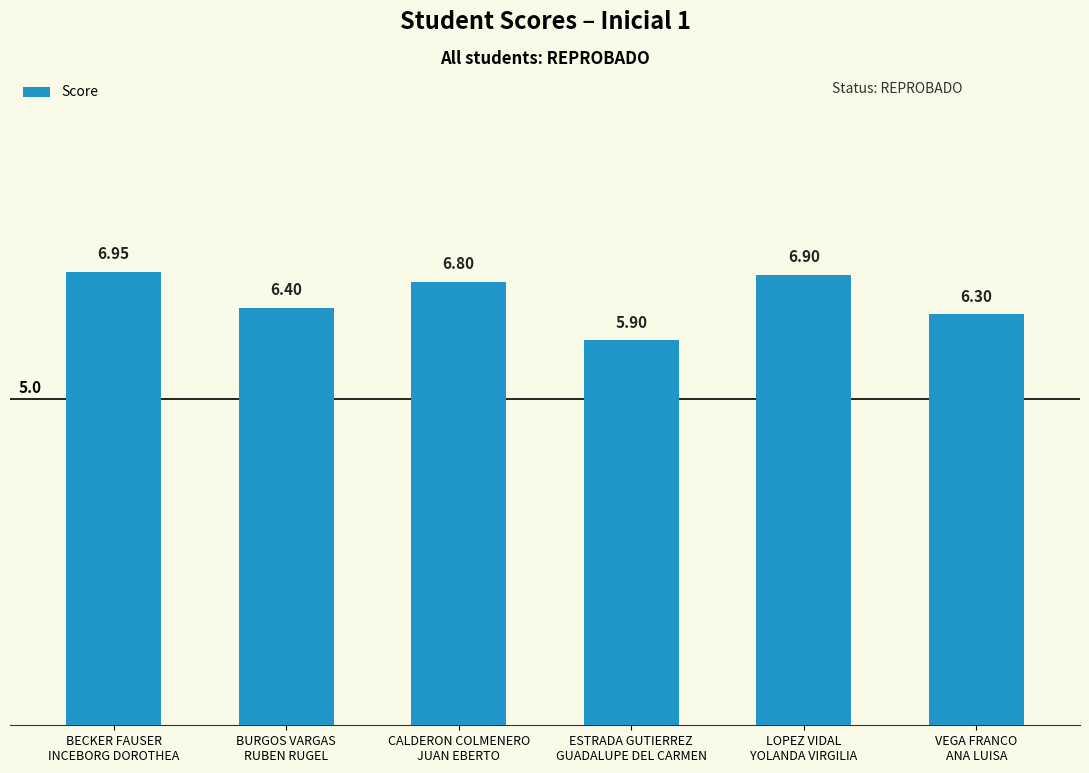

Read the value at LOPEZ VIDAL
YOLANDA VIRGILIA.

6.9